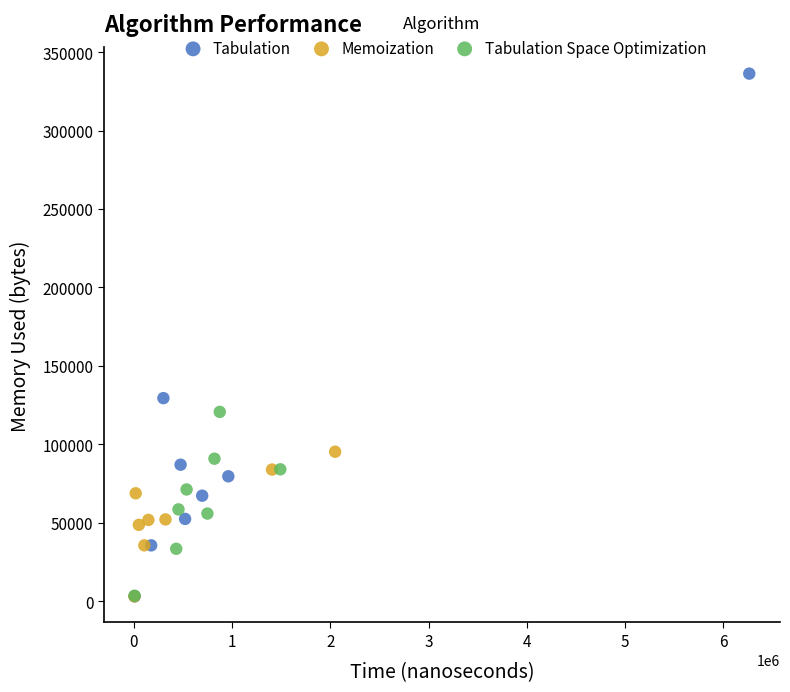

What are all the series names shown in the legend?

Tabulation, Memoization, Tabulation Space Optimization